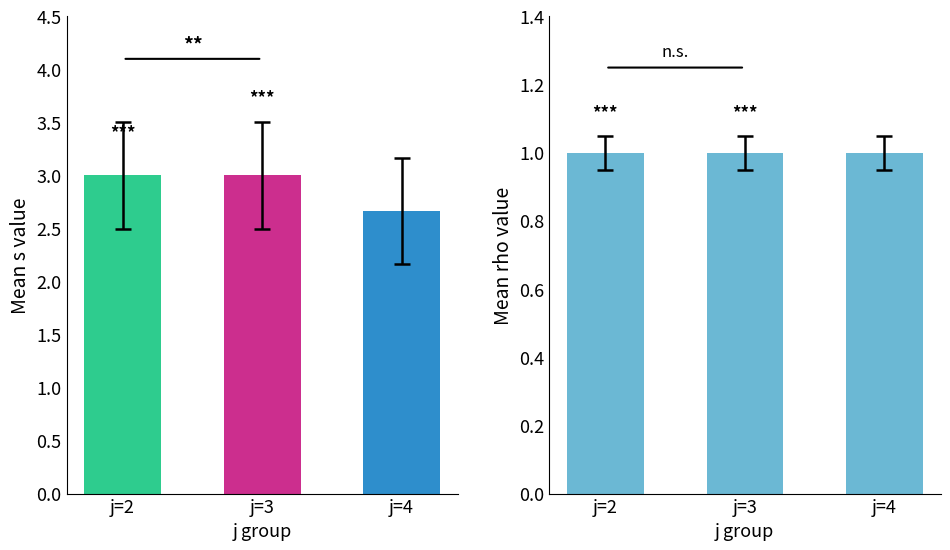

The value of rho at j=2 is 0.3. True or false?

False